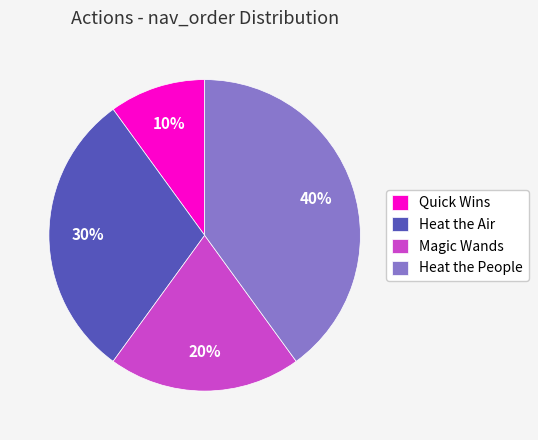

Do Quick Wins and Magic Wands together represent more than half of the pie?

No